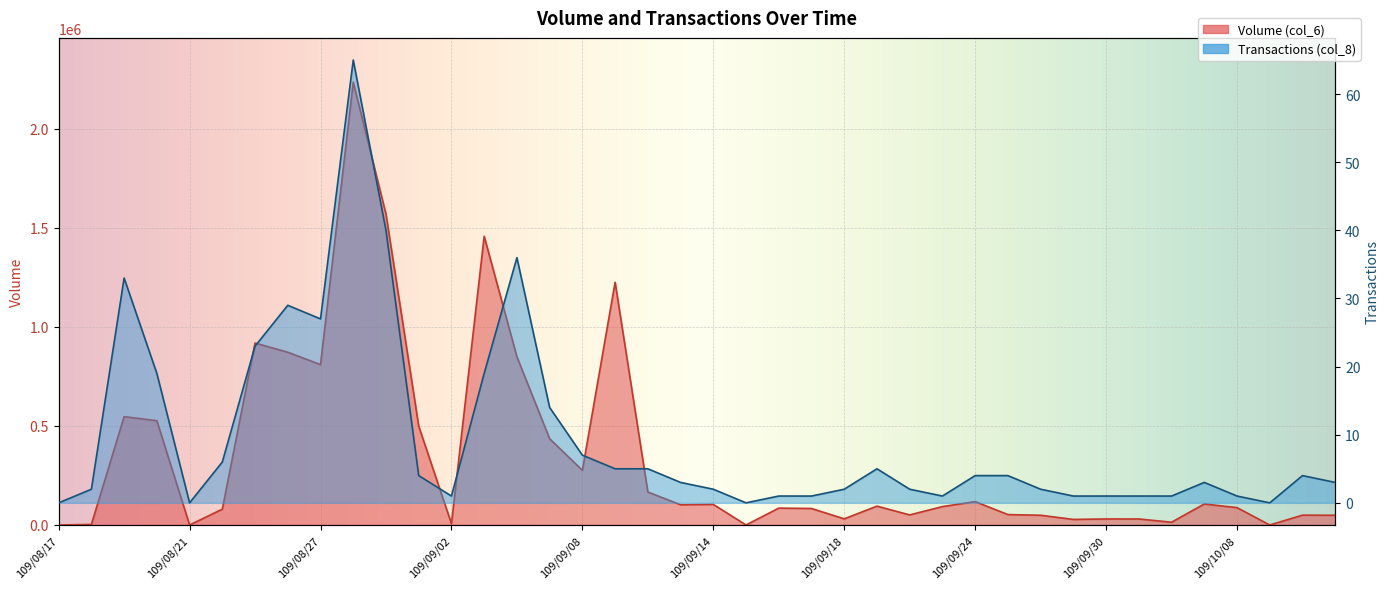

What are all the series names shown in the legend?

Volume (col_6), Transactions (col_8)